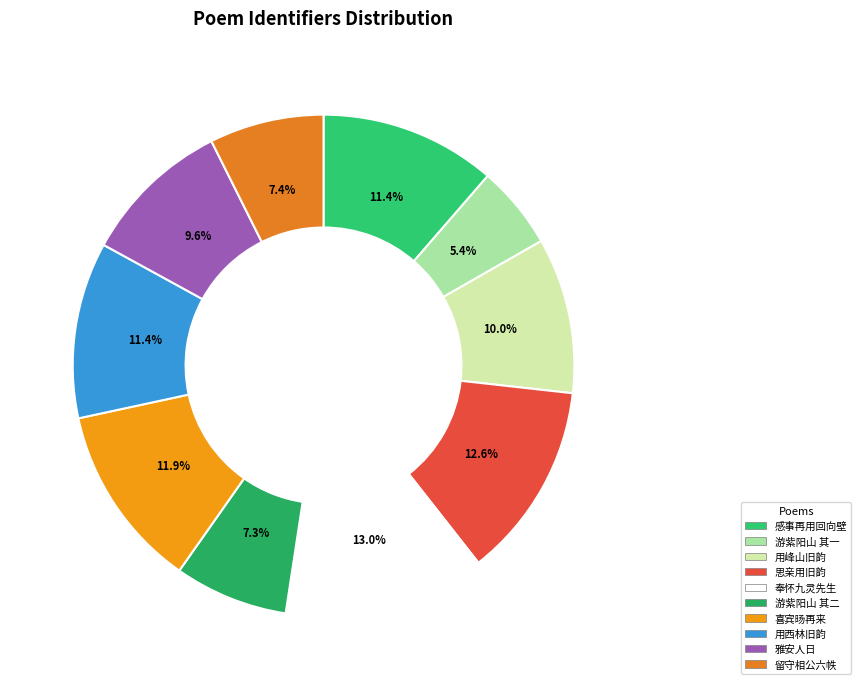

Rank the categories by value from highest to lowest.

奉怀九灵先生就次其留别旧韵二首 其一, 思亲用旧韵二首 其一, 喜宾旸再来三桥次旧韵二首 其一, 用西林旧韵二首 其一, 感事再用回向壁间旧韵二首 其一, 用峰山旧韵二首 其一, 雅安人日次旧韵二首 其一, 留守相公六帙仰同诸公共次方密之学士旧韵二首 其一, 游紫阳山寻许宣平金野仙二真遗迹次旧韵二首 其一 和宣平韵, 游紫阳山寻许宣平金野仙二真遗迹次旧韵二首 其一 和宣平韵